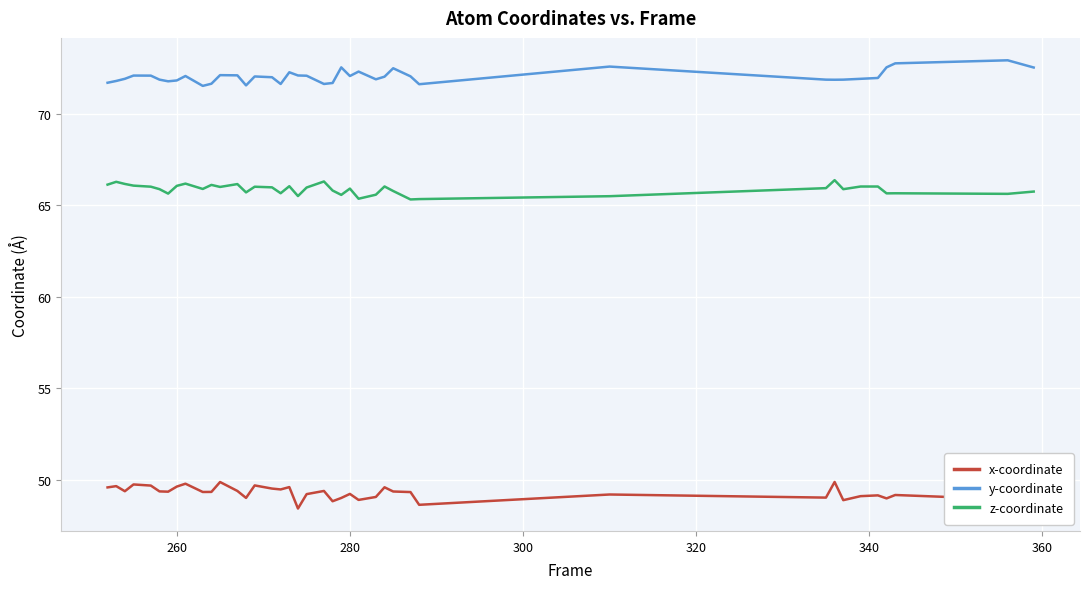

Rank the series by their maximum value, from lowest to highest.

x-coordinate, z-coordinate, y-coordinate